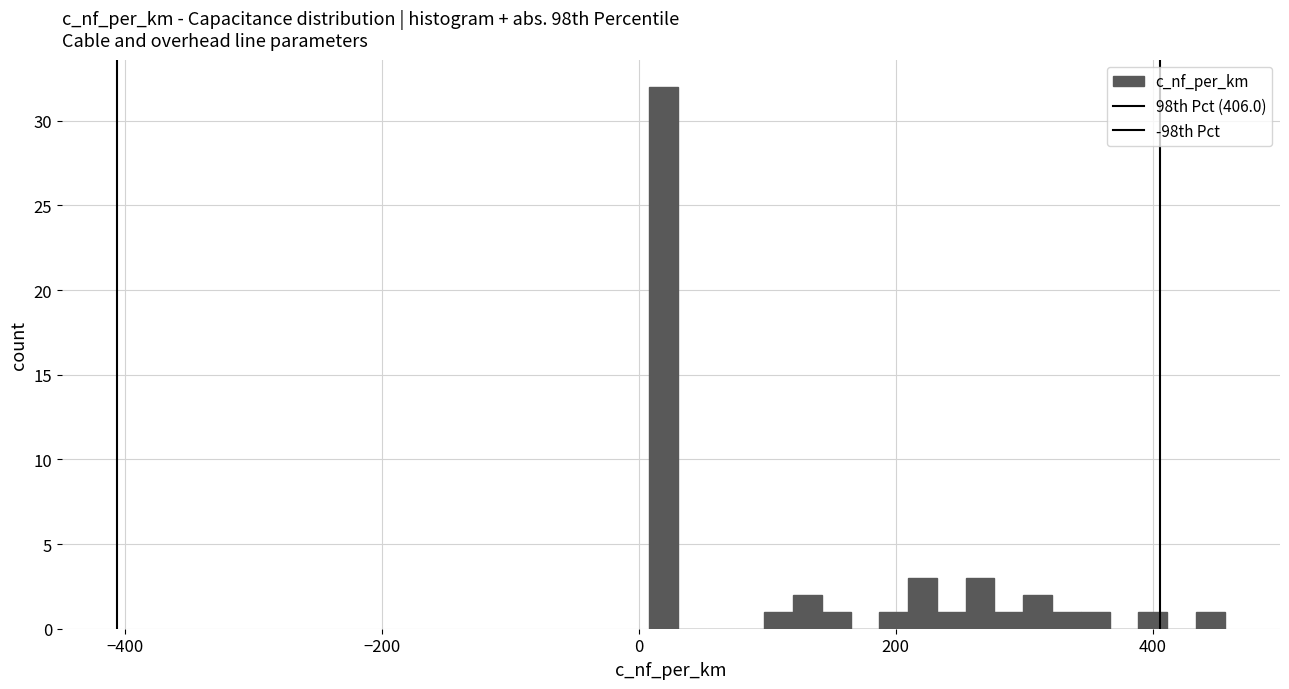

Read against the x-axis, roughly where is the centre of the tallest bar?

20